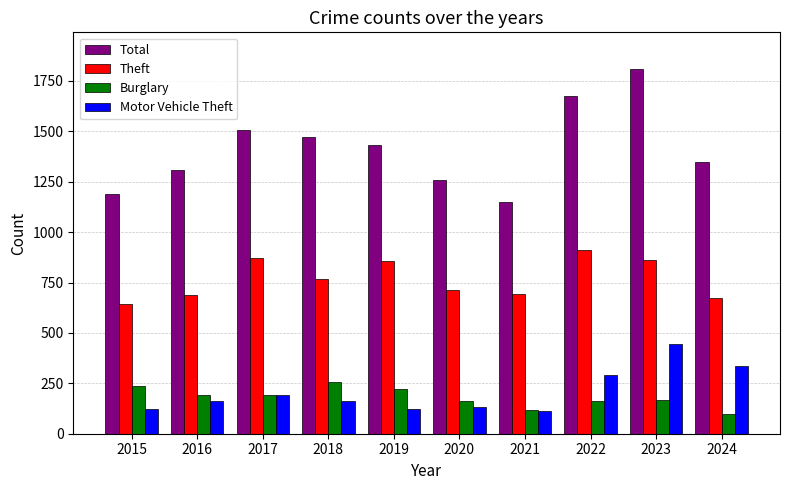

What is the value of the Motor Vehicle Theft bar at the 4th from the left?

164